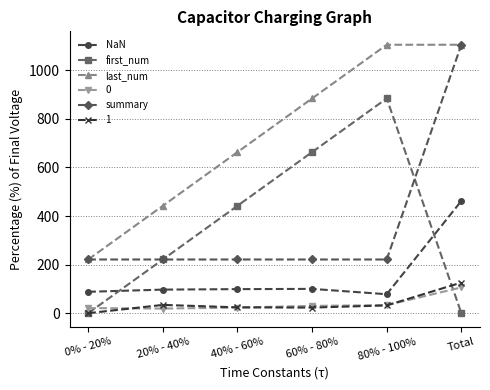

Is it true that first_num equals 663 at 60% - 80%?

True